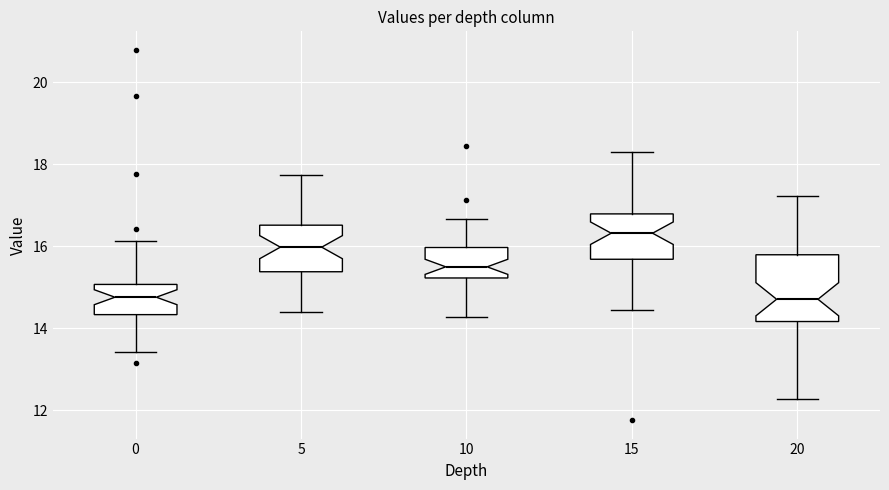

Comparing the boxes themselves (not the whiskers), which one is the tallest?

20